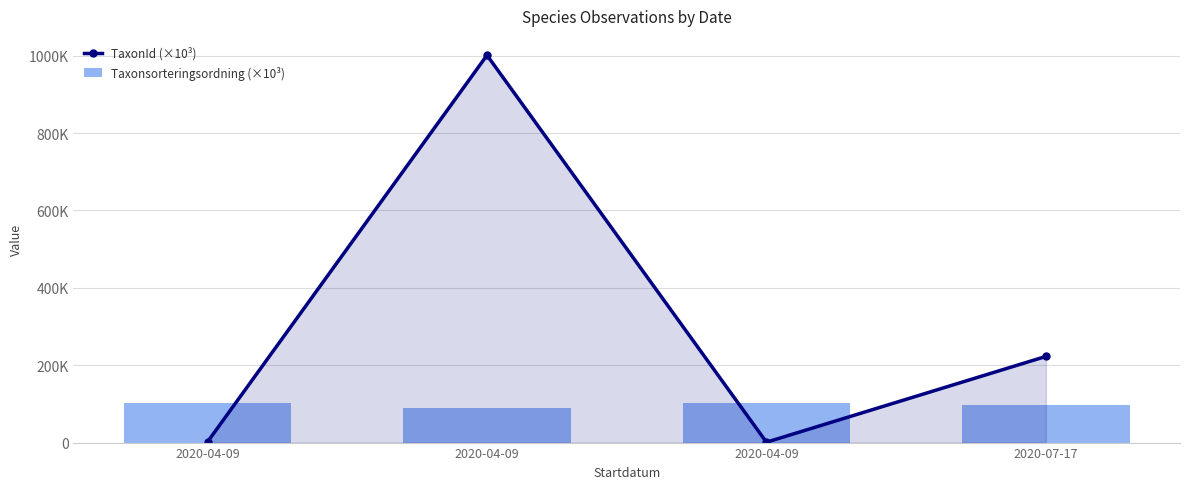

Reading left to right, what are all the values shown in this chart?

TaxonId (×10³): 2020-04-09=1.9	2020-04-09=1000.9	2020-04-09=1.0	2020-07-17=222.6
Taxonsorteringsordning (×10³): 2020-04-09=101.7	2020-04-09=88.8	2020-04-09=103.5	2020-07-17=98.0